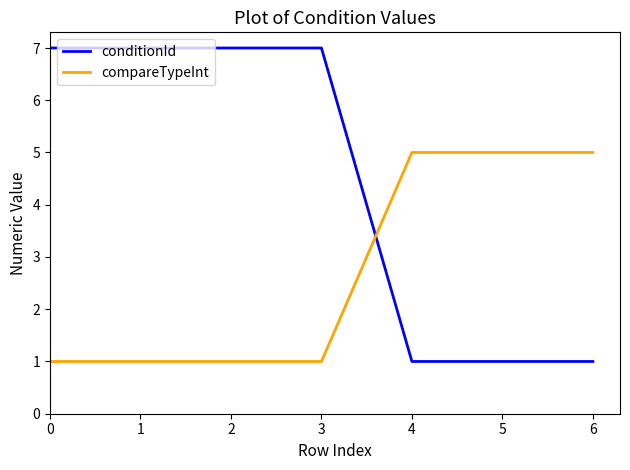

Which series has the widest spread of values?

conditionId